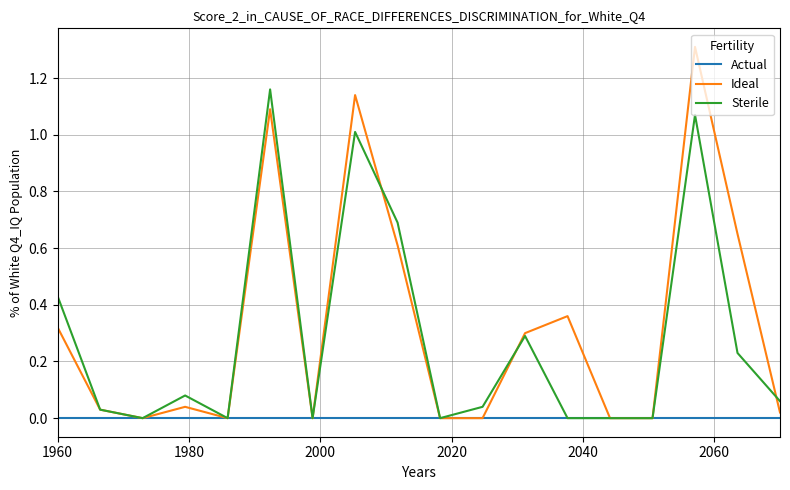

Rank the series by their maximum value, from lowest to highest.

Actual, Sterile, Ideal